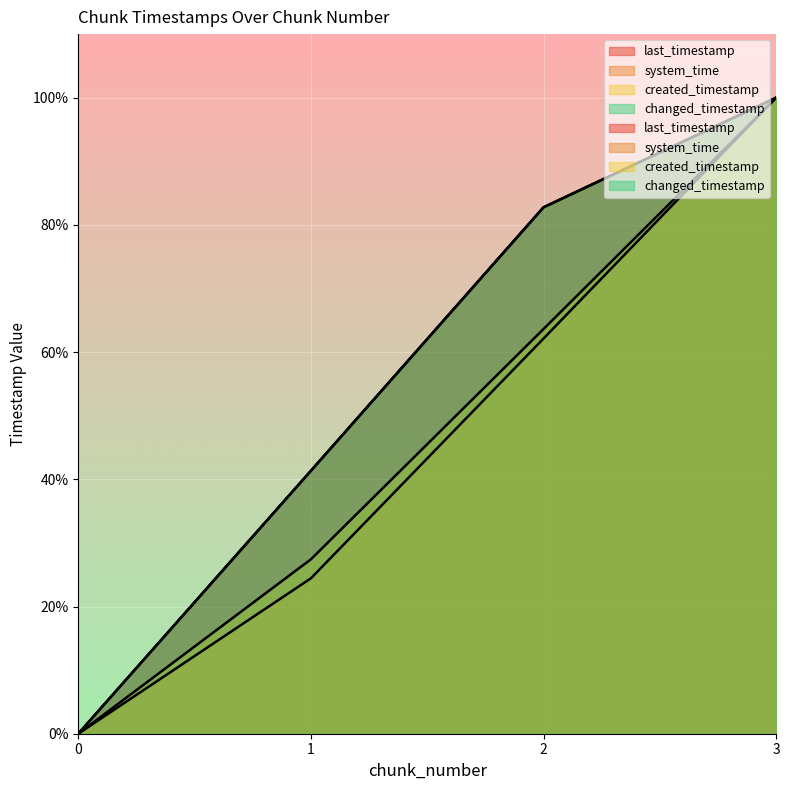

What is the sum of the system_time values at 3 and 2?

162.1